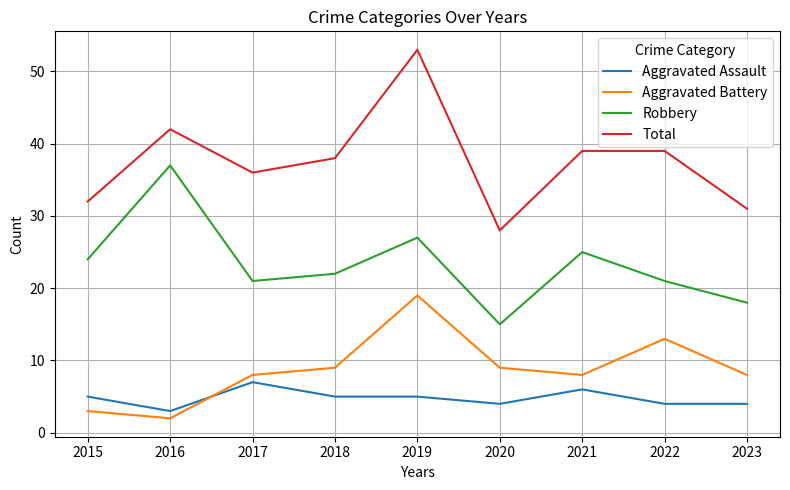

In Robbery, how many points are lower than both neighbors (excluding endpoints)?

2